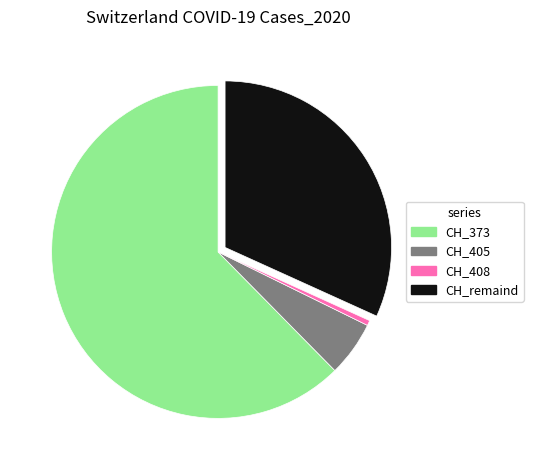

Does any single category account for the majority?

Yes